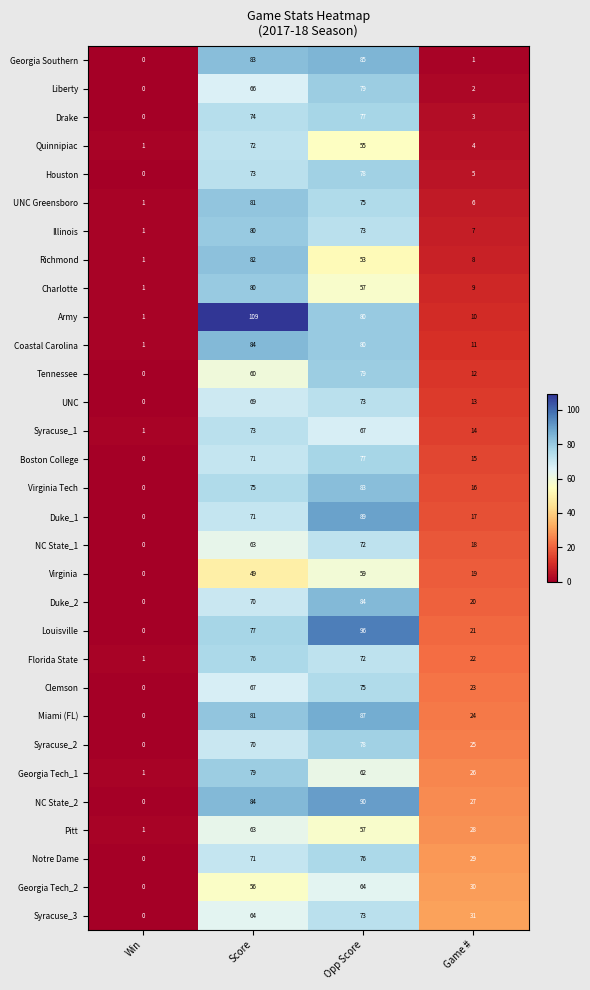

Is it true that Georgia Southern equals 2 at Game #?

False